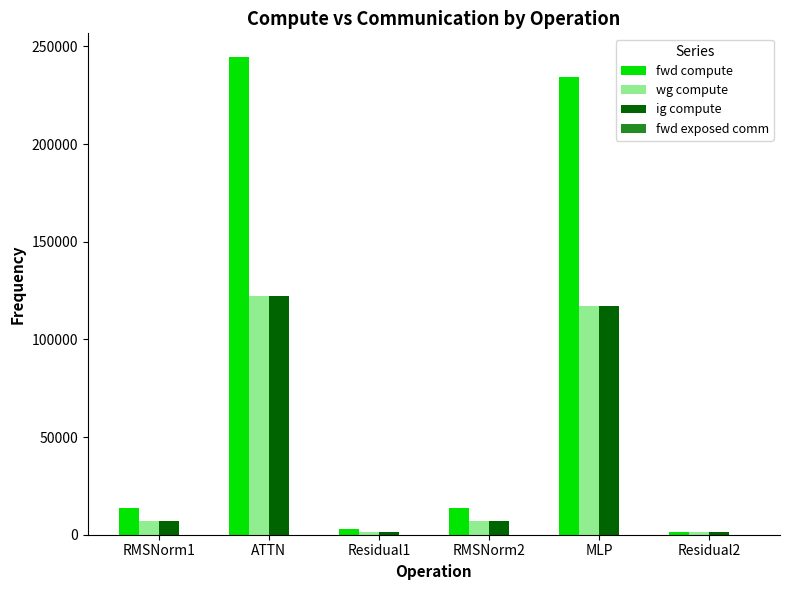

Reading left to right, extract all data points from this chart.

fwd compute: 13716.7	244450.9	2832.8	13716.7	234546.8	1416.4
wg compute: 6858.3	122225.5	1416.4	6858.3	117273.4	1416.4
ig compute: 6858.3	122225.5	1416.4	6858.3	117273.4	1416.4